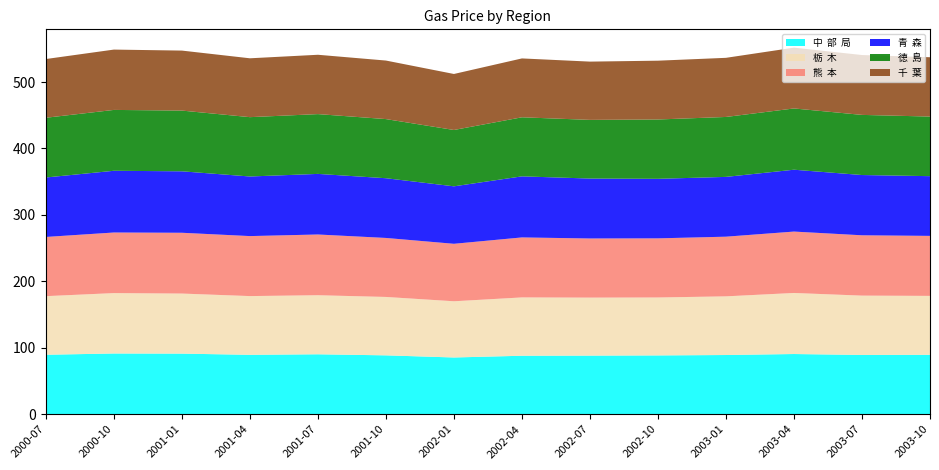

Reading left to right, transcribe all the data shown in this chart.

中  部  局: 2000-07=89.5	2000-10=91.4	2001-01=91.2	2001-04=89.4	2001-07=90.2	2001-10=88.6	2002-01=85.4	2002-04=88.0	2002-07=88.2	2002-10=88.5	2003-01=89.1	2003-04=90.6	2003-07=89.2	2003-10=89.4
栃  木: 2000-07=88.2	2000-10=90.9	2001-01=90.4	2001-04=88.4	2001-07=88.9	2001-10=87.9	2002-01=84.6	2002-04=87.8	2002-07=87.3	2002-10=87.2	2003-01=88.3	2003-04=91.9	2003-07=89.3	2003-10=88.7
熊  本: 2000-07=89.1	2000-10=91.2	2001-01=91.5	2001-04=90.3	2001-07=91.4	2001-10=88.8	2002-01=86.5	2002-04=90.3	2002-07=89.0	2002-10=89.0	2003-01=89.8	2003-04=92.4	2003-07=90.8	2003-10=90.3
青  森: 2000-07=89.5	2000-10=92.9	2001-01=92.5	2001-04=89.7	2001-07=91.2	2001-10=89.9	2002-01=86.5	2002-04=91.9	2002-07=90.2	2002-10=89.6	2003-01=90.0	2003-04=93.1	2003-07=90.7	2003-10=89.9
徳  島: 2000-07=89.9	2000-10=91.6	2001-01=91.4	2001-04=89.3	2001-07=90.0	2001-10=89.0	2002-01=84.8	2002-04=88.9	2002-07=88.3	2002-10=89.3	2003-01=90.2	2003-04=92.2	2003-07=90.5	2003-10=89.7
千  葉: 2000-07=88.4	2000-10=90.8	2001-01=90.3	2001-04=88.6	2001-07=89.3	2001-10=88.1	2002-01=84.3	2002-04=88.6	2002-07=87.7	2002-10=88.5	2003-01=89.0	2003-04=91.5	2003-07=90.1	2003-10=89.3